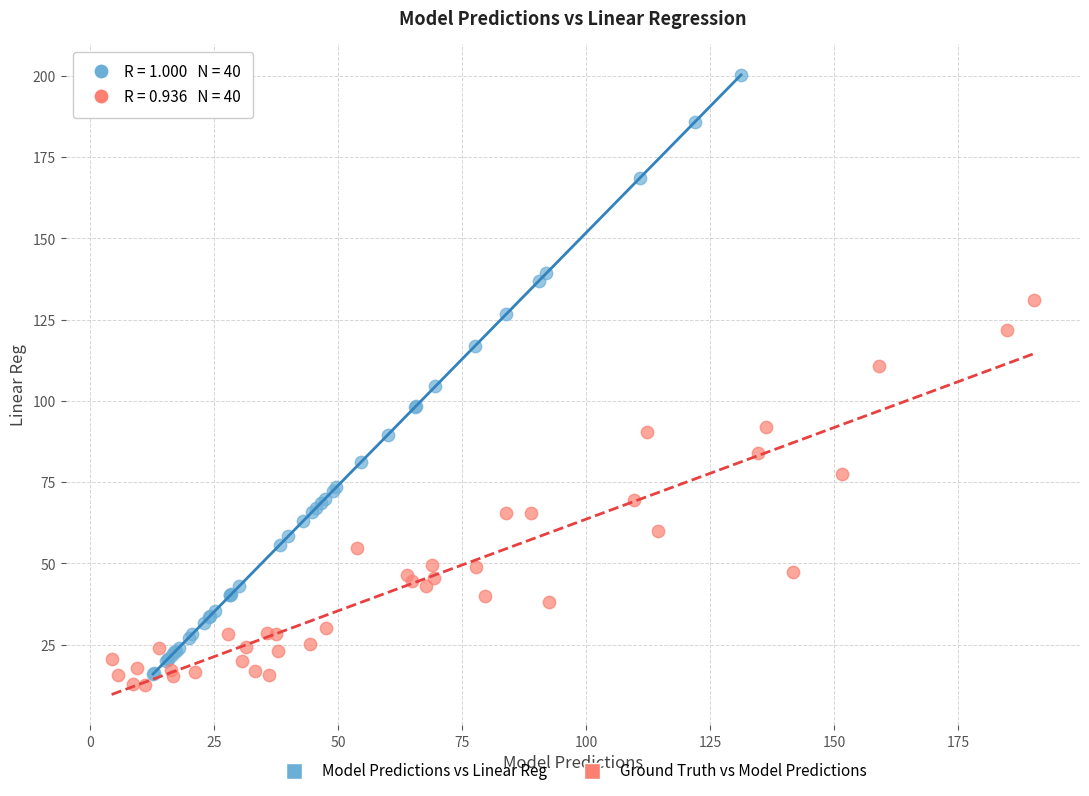

Which series has the widest spread of Y values?

Model Predictions vs Linear Reg